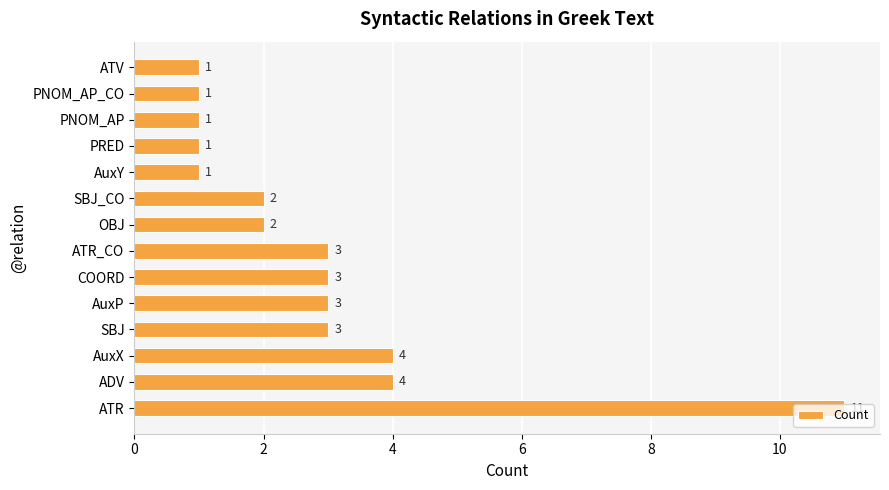

What is the difference between the second highest and minimum values?

3